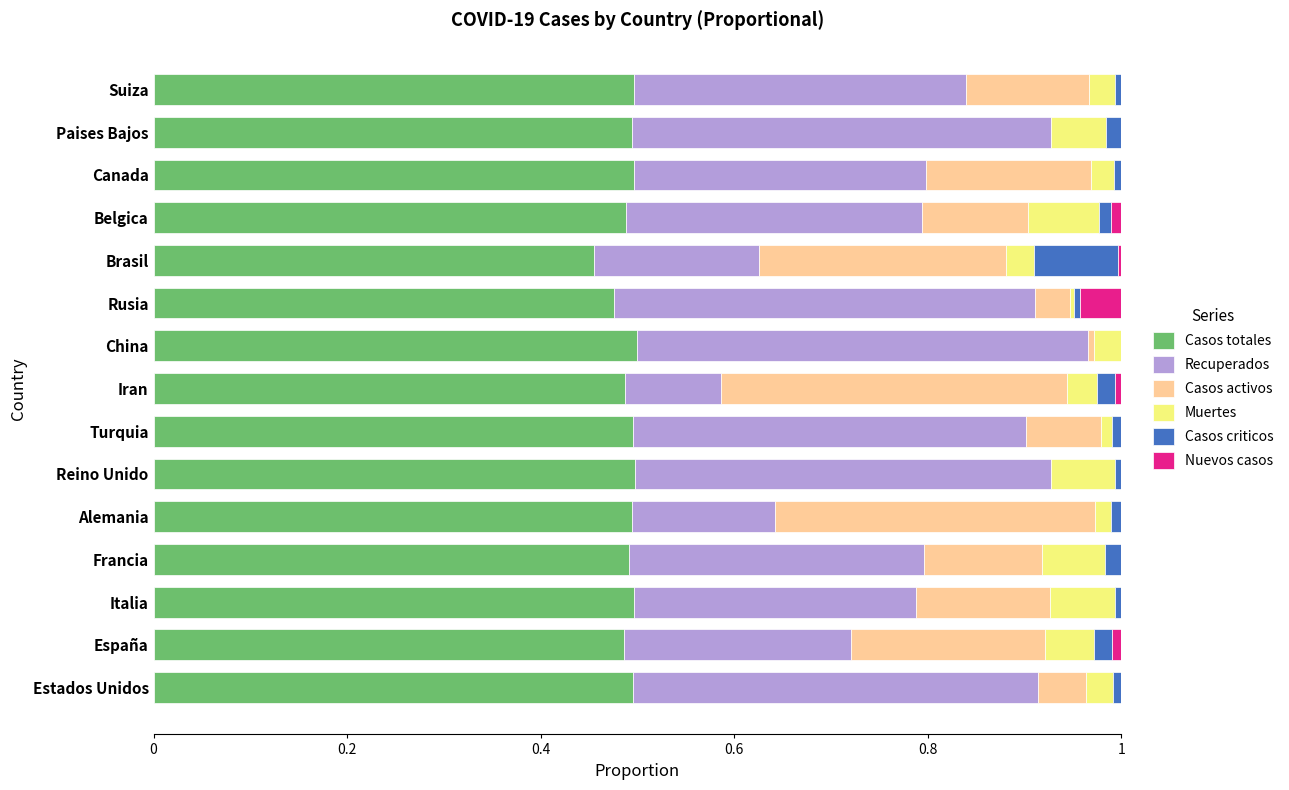

The value of Casos totales at Rusia is 0.5. True or false?

True